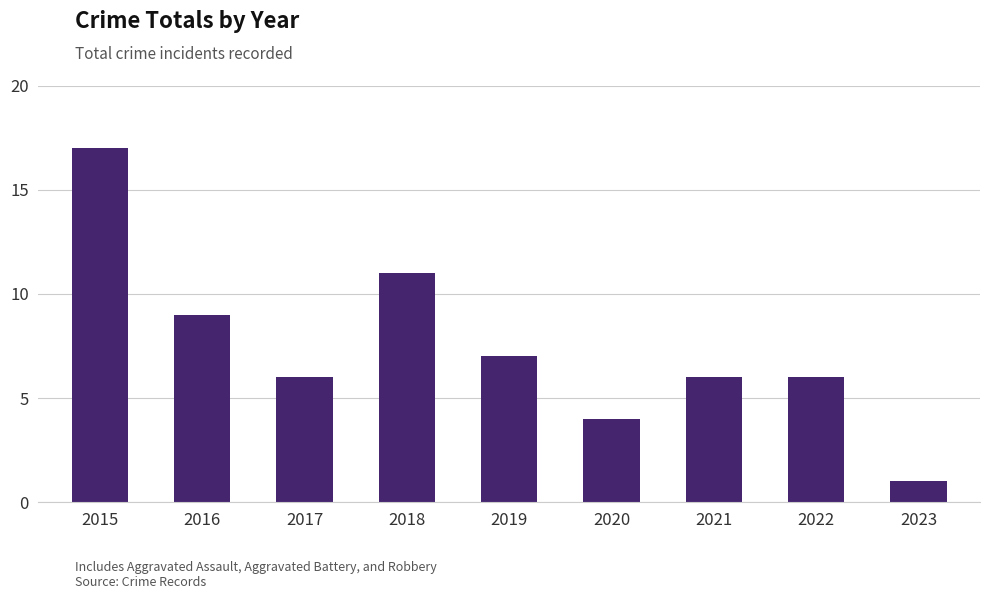

Where is the data nearest to the value 9?

2016